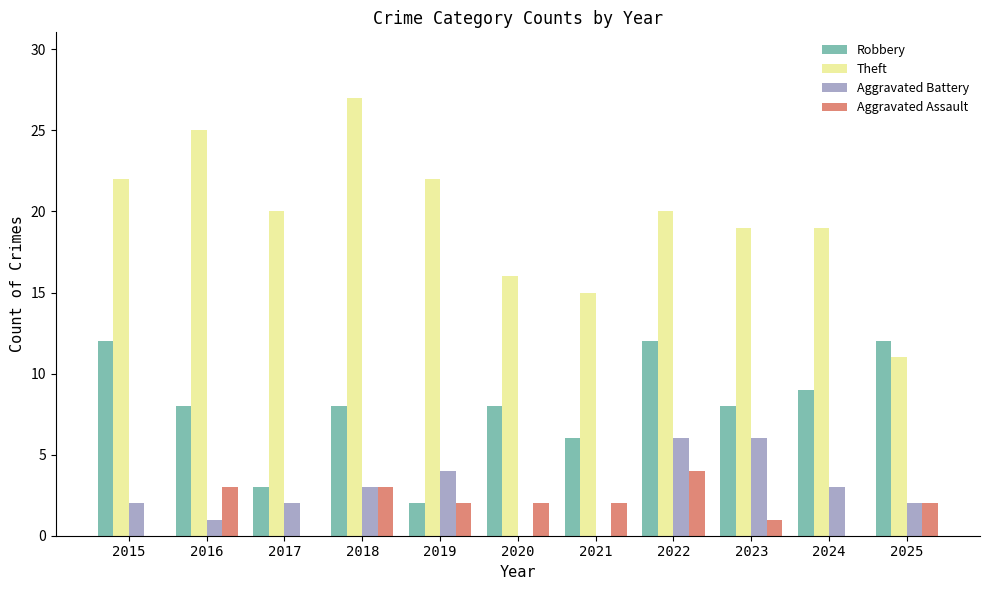

True or false: Aggravated Assault has a value of 2 at 2025.

True